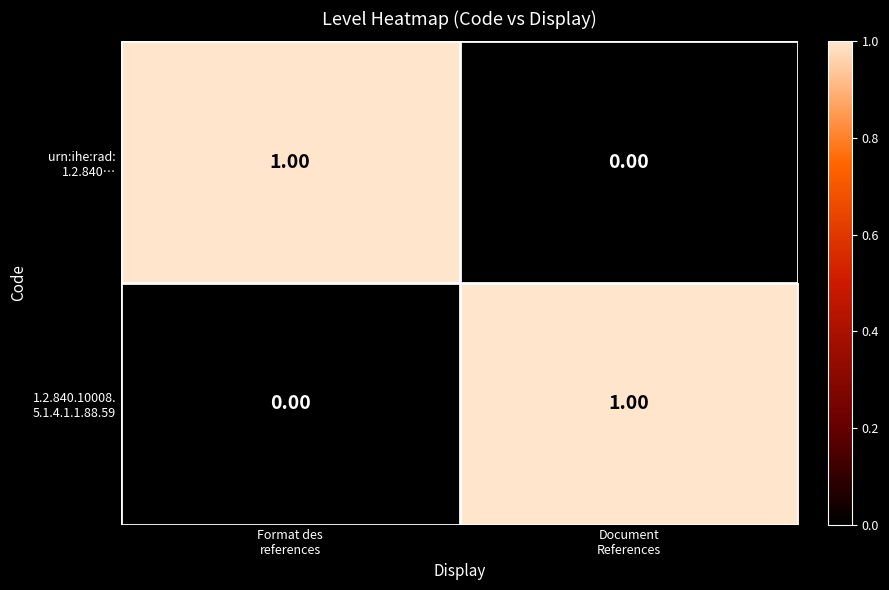

How many distinct data groups are displayed?

2